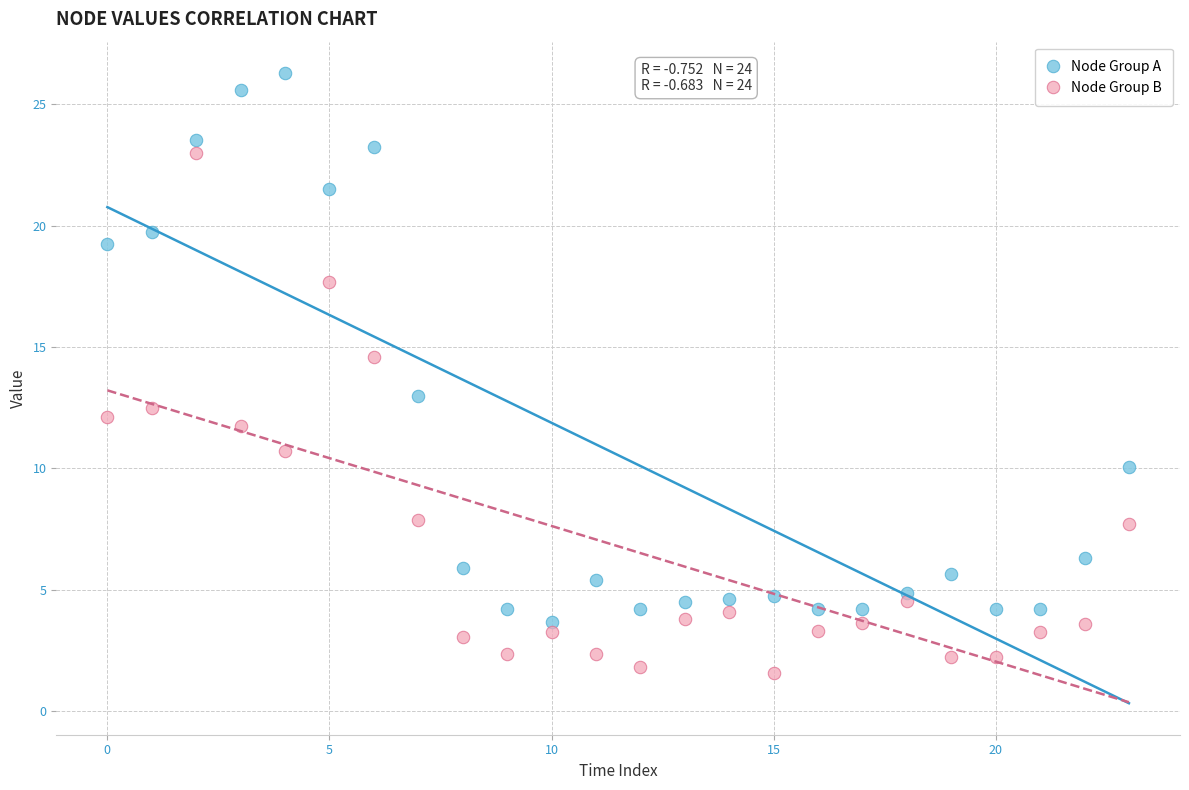

Which series reaches the minimum Y coordinate?

Node Group B